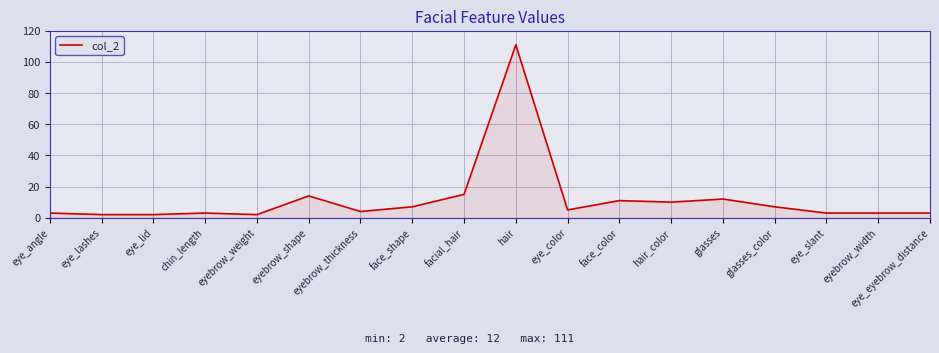

Does the chart display data point markers on the line(s)?

No